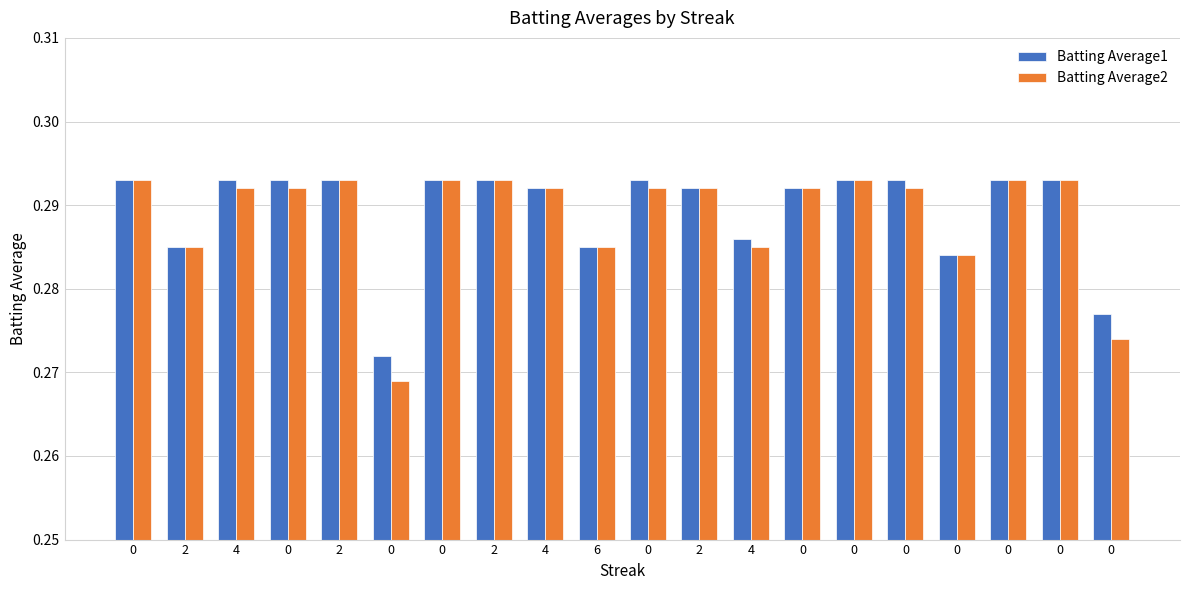

How many bars are there in total?

40